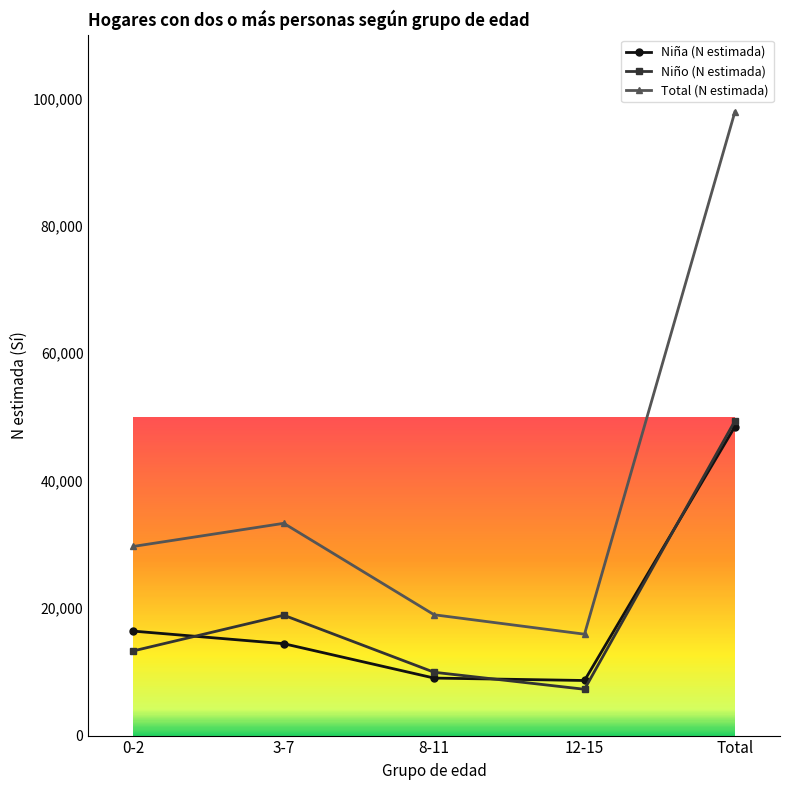

What is the label of the 1st point from the right?

Total